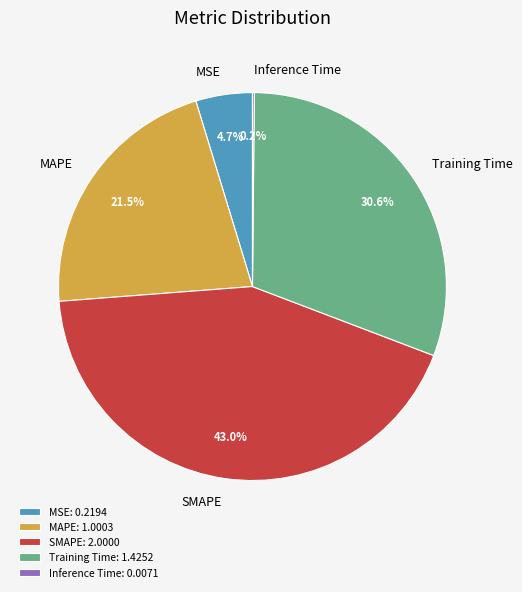

What percentage is the SMAPE slice, to the nearest percent?

43%